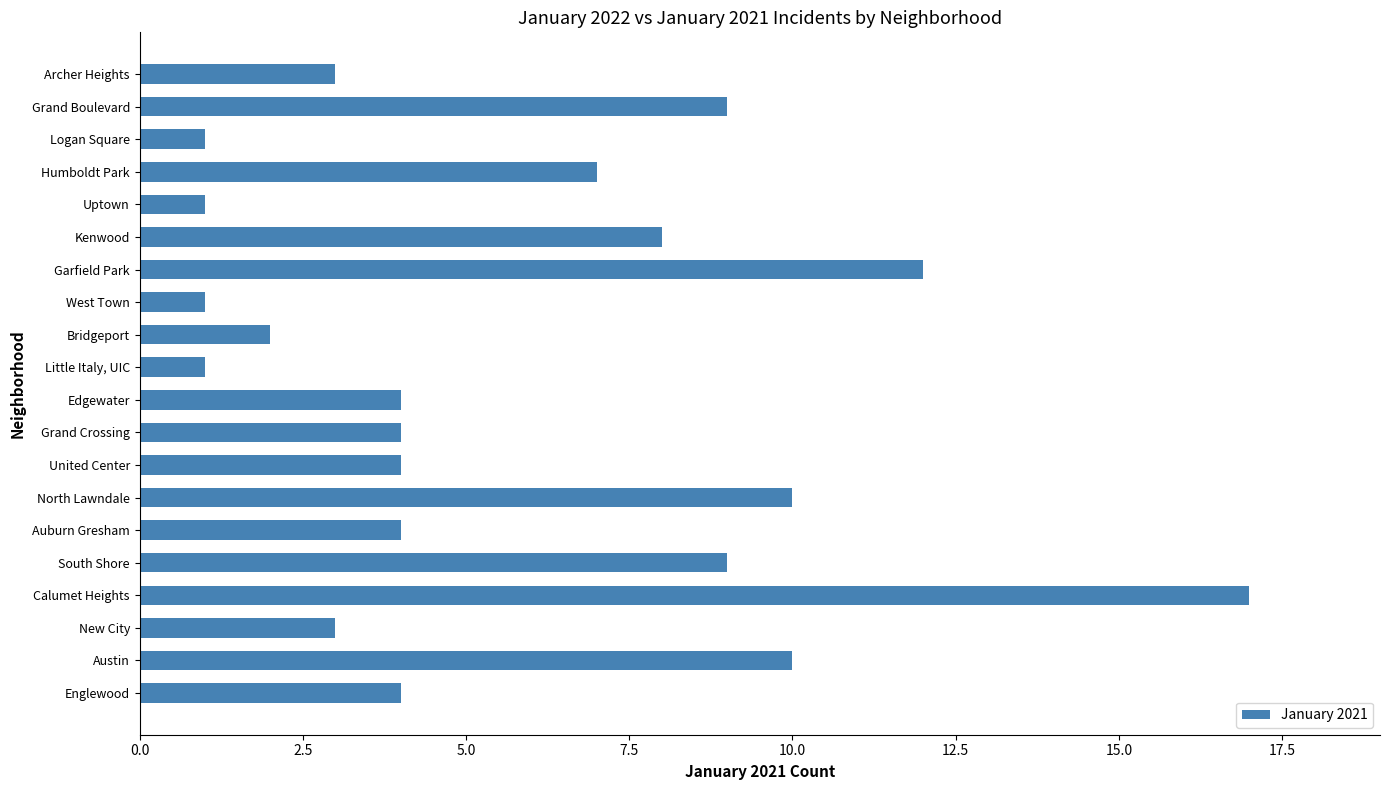

Which category has the highest value across all series?

Calumet Heights